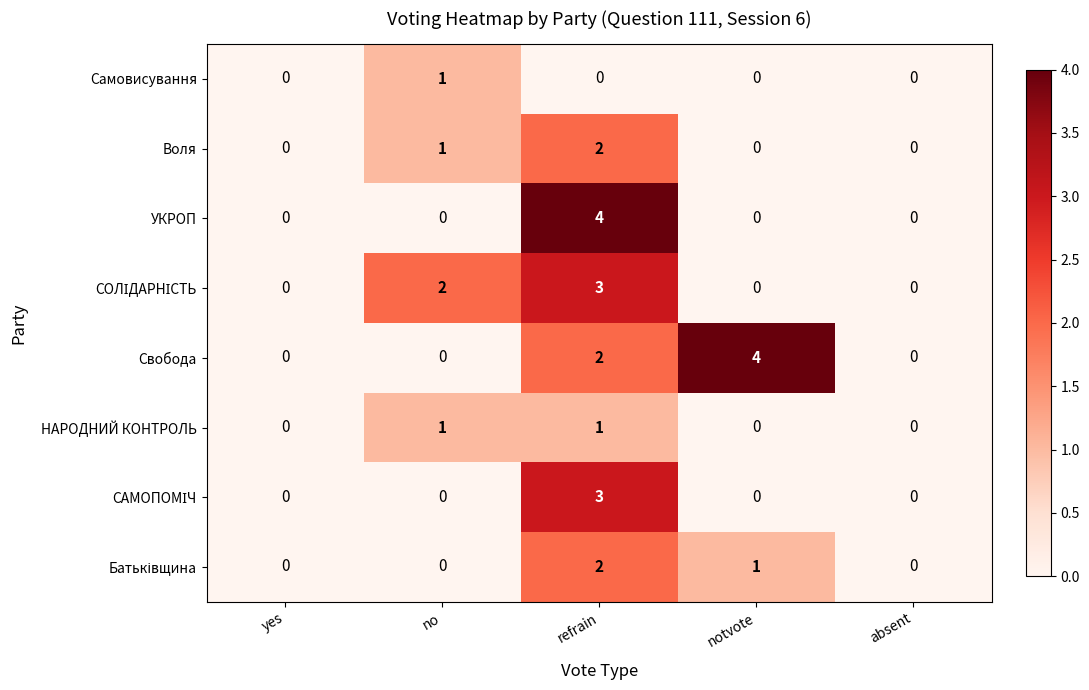

Count the Свобода values in the range 0 to 2.

4